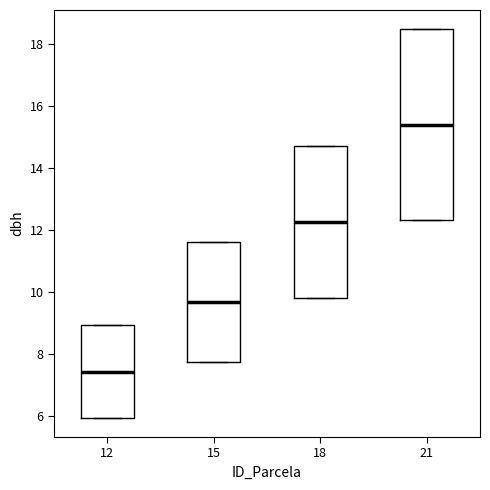

Reading left to right, read every box against the y-axis: the position of its median line, the range the box covers, and the ends of its whiskers. The values are not printed on the chart, so give them approximately, as read against the axis.

12: median 7.4, box 6.0 to 9.0, whiskers 6.0 to 9.0
15: median 9.6, box 7.8 to 11.6, whiskers 7.8 to 11.6
18: median 12.2, box 9.8 to 14.8, whiskers 9.8 to 14.8
21: median 15.4, box 12.4 to 18.4, whiskers 12.4 to 18.4